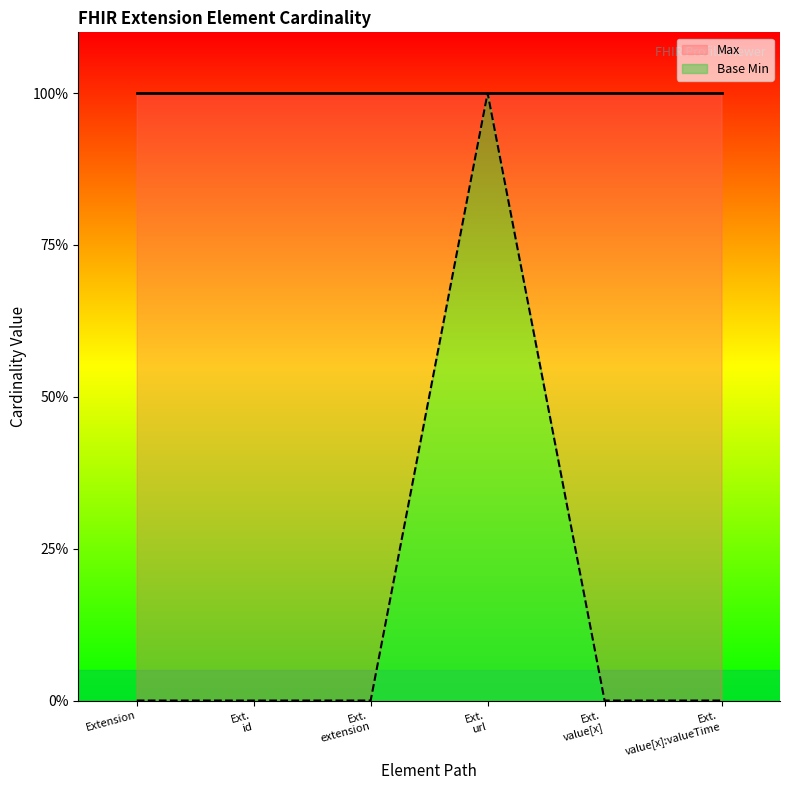

What is the greatest value displayed?

1